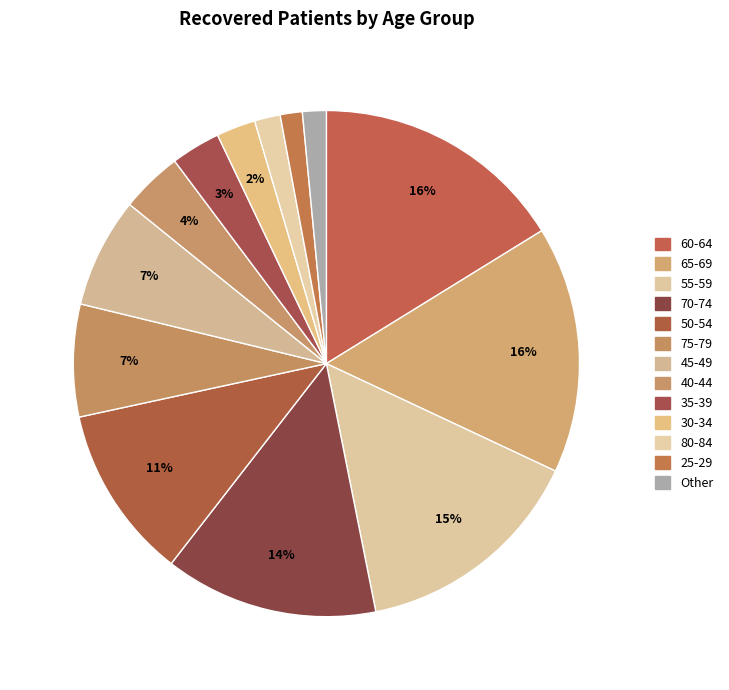

How many slices are in this pie chart?

13